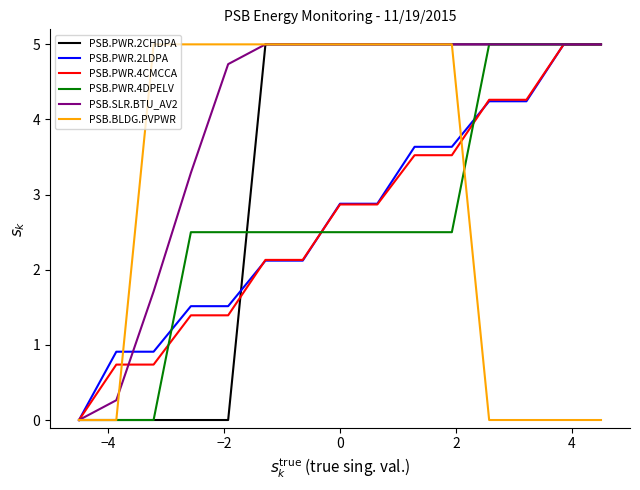

Which series has the largest total across all categories?

PSB.SLR.BTU_AV2